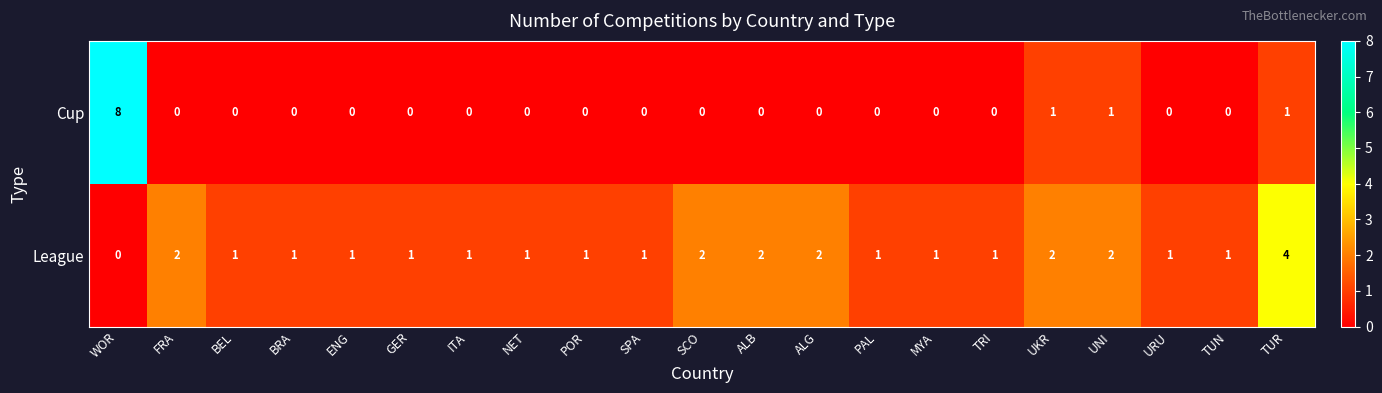

At which label does Cup reach its peak?

WOR